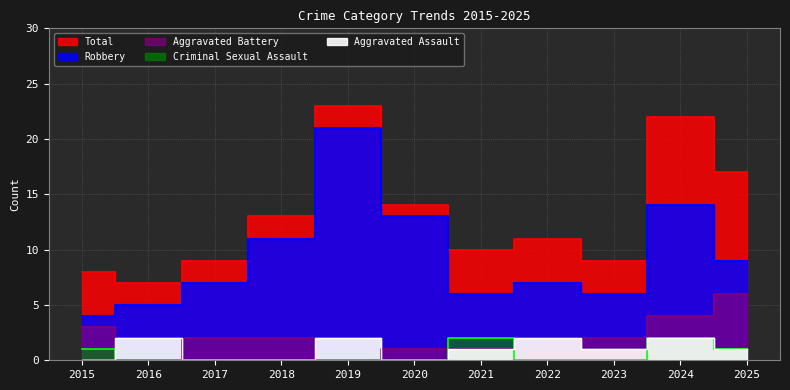

What is the value of the Aggravated Assault point at the 5th from the left?

2